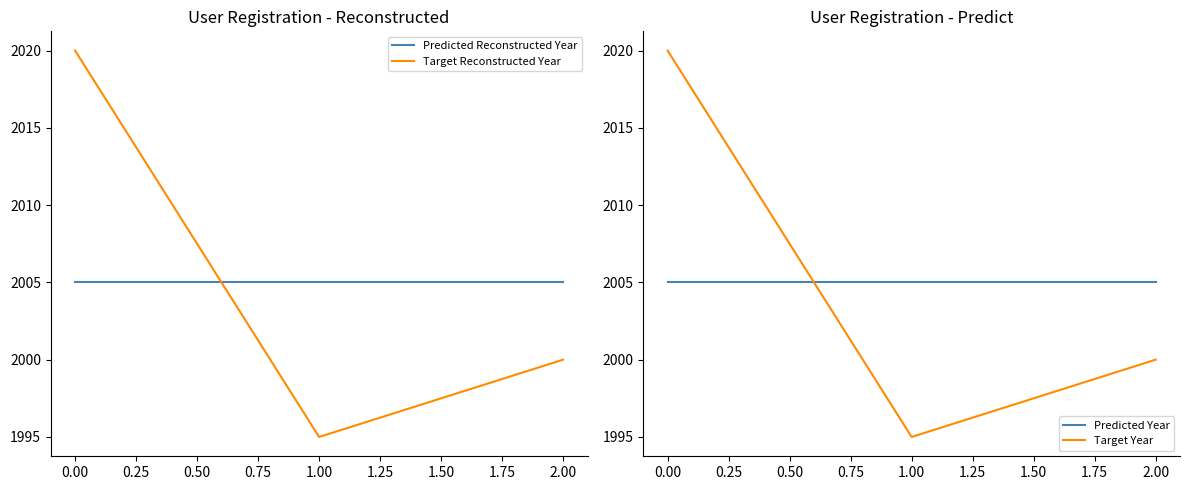

Does the chart have visible grid lines?

No